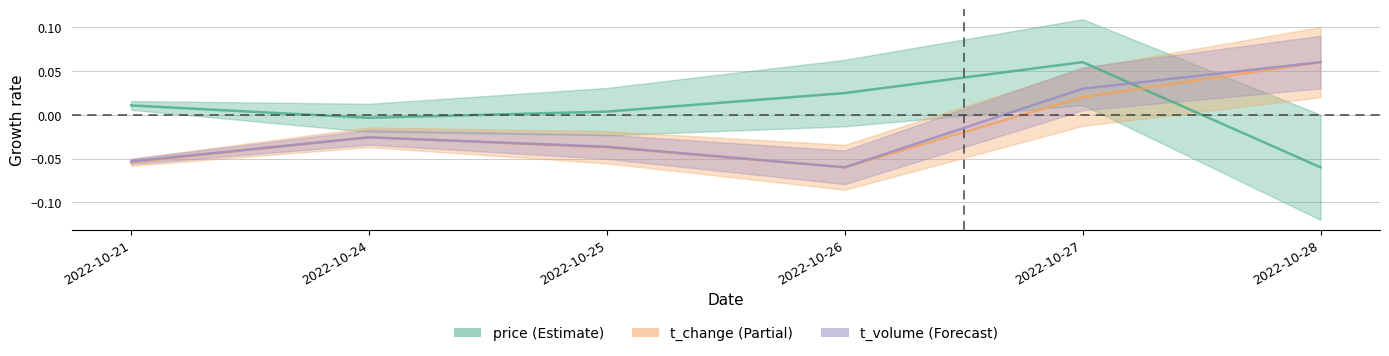

Which series has the largest range (max minus min)?

price